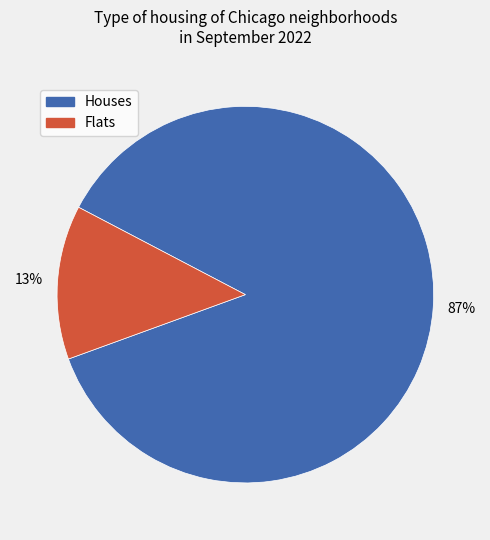

How many segments does this pie chart have?

2